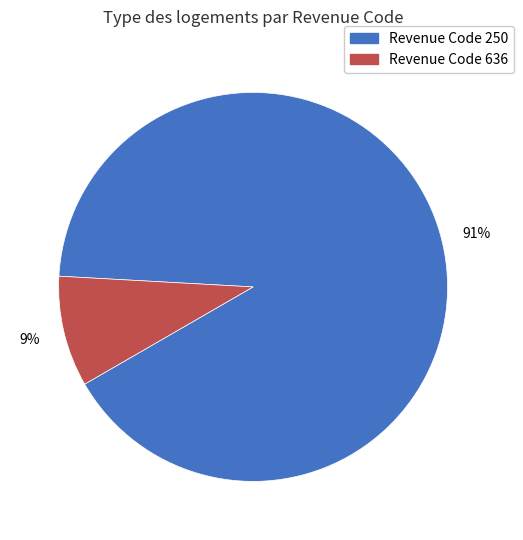

How many slices are in this pie chart?

2